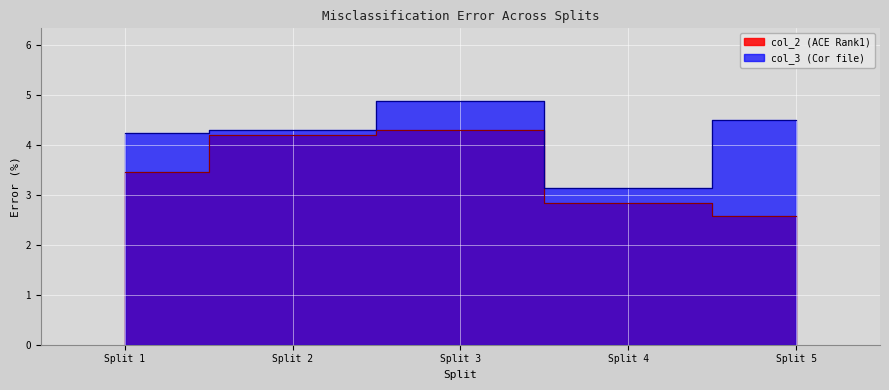

Reading left to right, extract all data points from this chart.

col_2: 3.5	4.2	4.3	2.8	2.6
col_3: 4.2	4.3	4.9	3.1	4.5